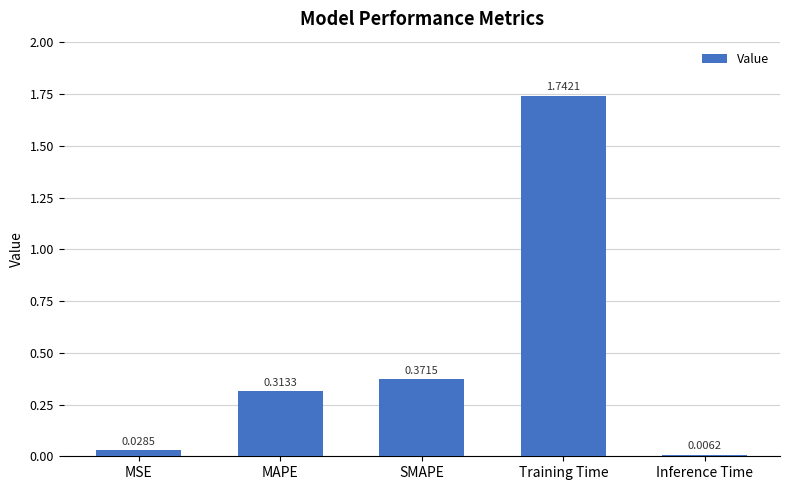

Rank the categories by value from highest to lowest.

Training Time, SMAPE, MAPE, MSE, Inference Time